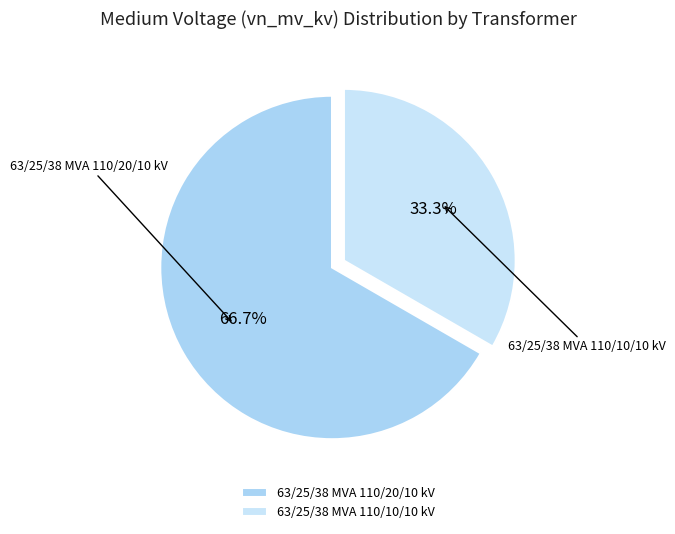

Rank the categories by value from highest to lowest.

63/25/38 MVA 110/20/10 kV, 63/25/38 MVA 110/10/10 kV